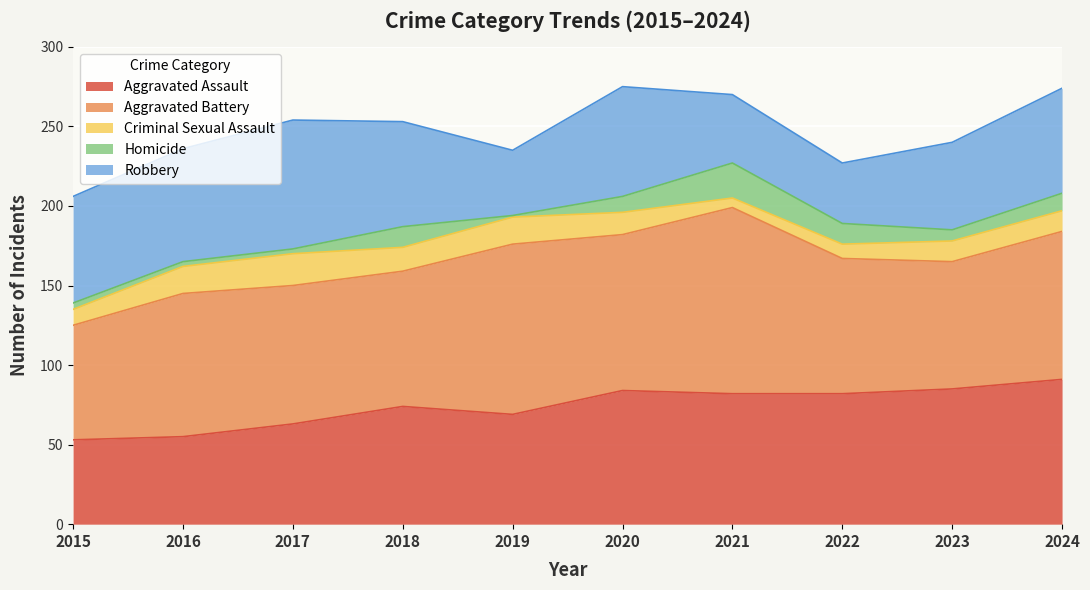

Between 2015 and 2017, which is larger?

2017